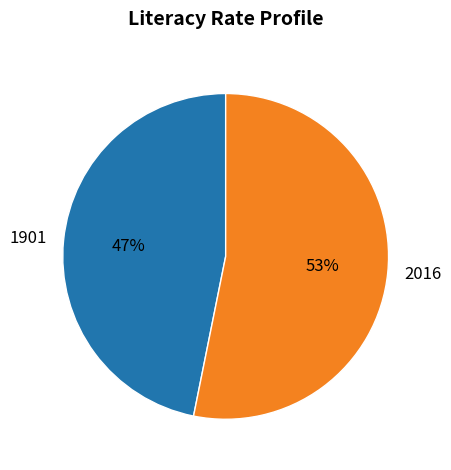

Is the sum of 2016 and 1901 greater than half?

Yes